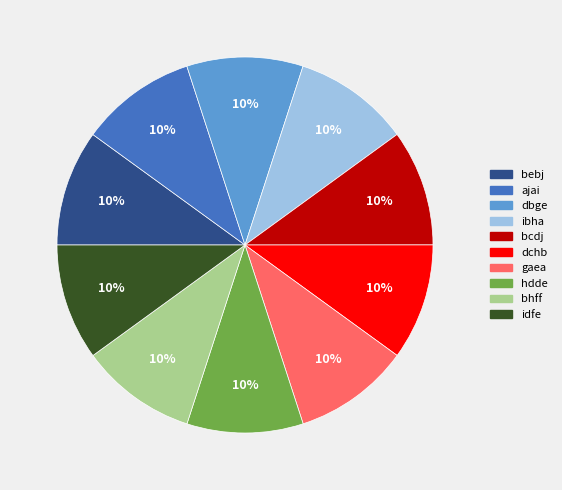

Is it true that bebj is 3% of the pie?

False